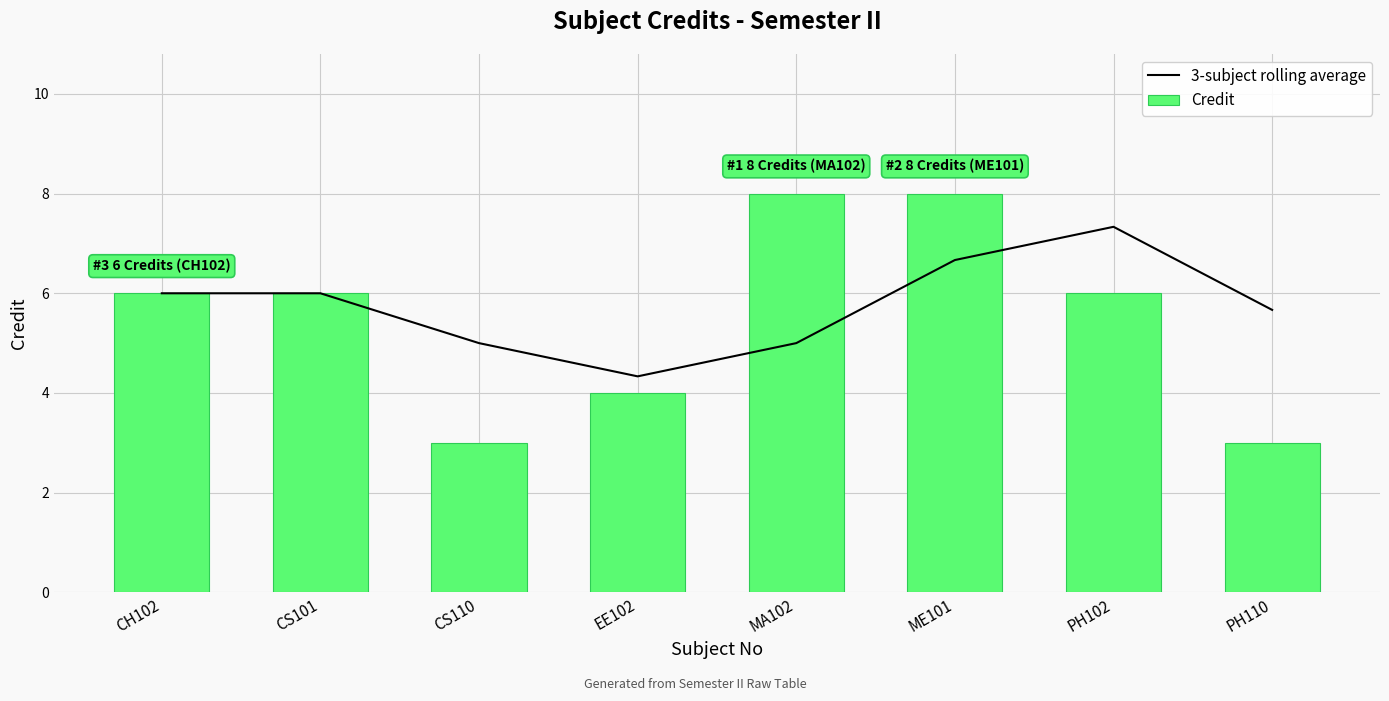

Which series has the widest spread of values?

Credit